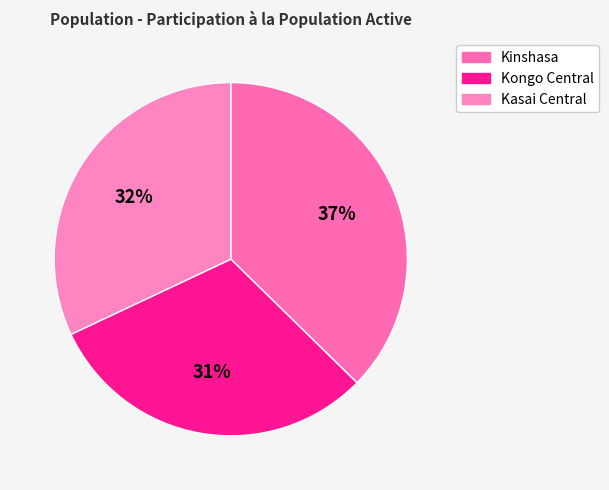

What percentage is NOT represented by Kinshasa?

62.7%